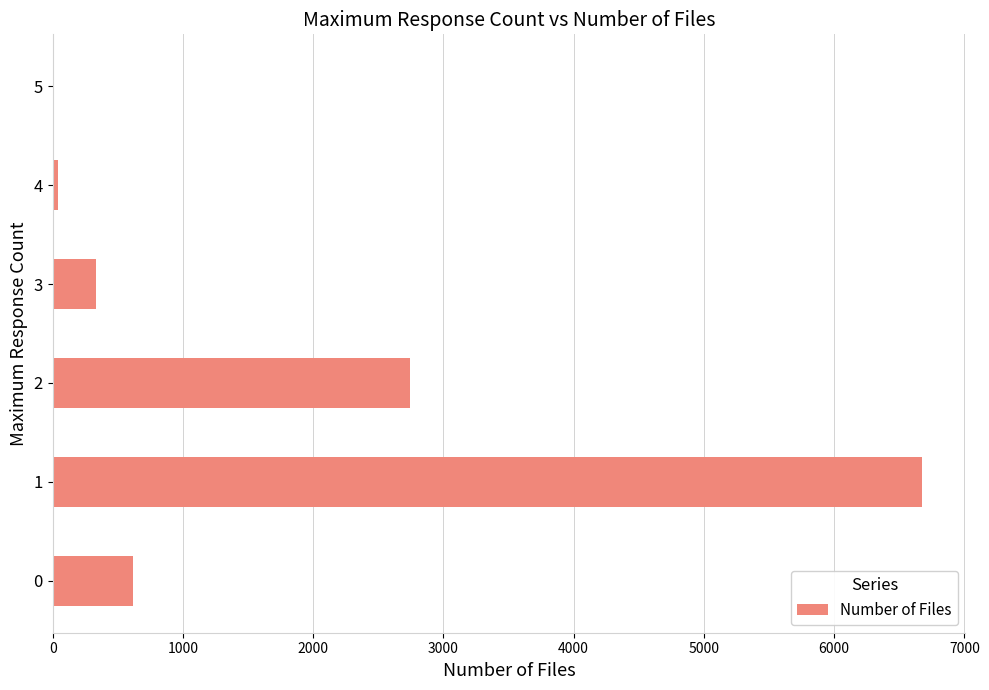

What is the sum of all values?

10407